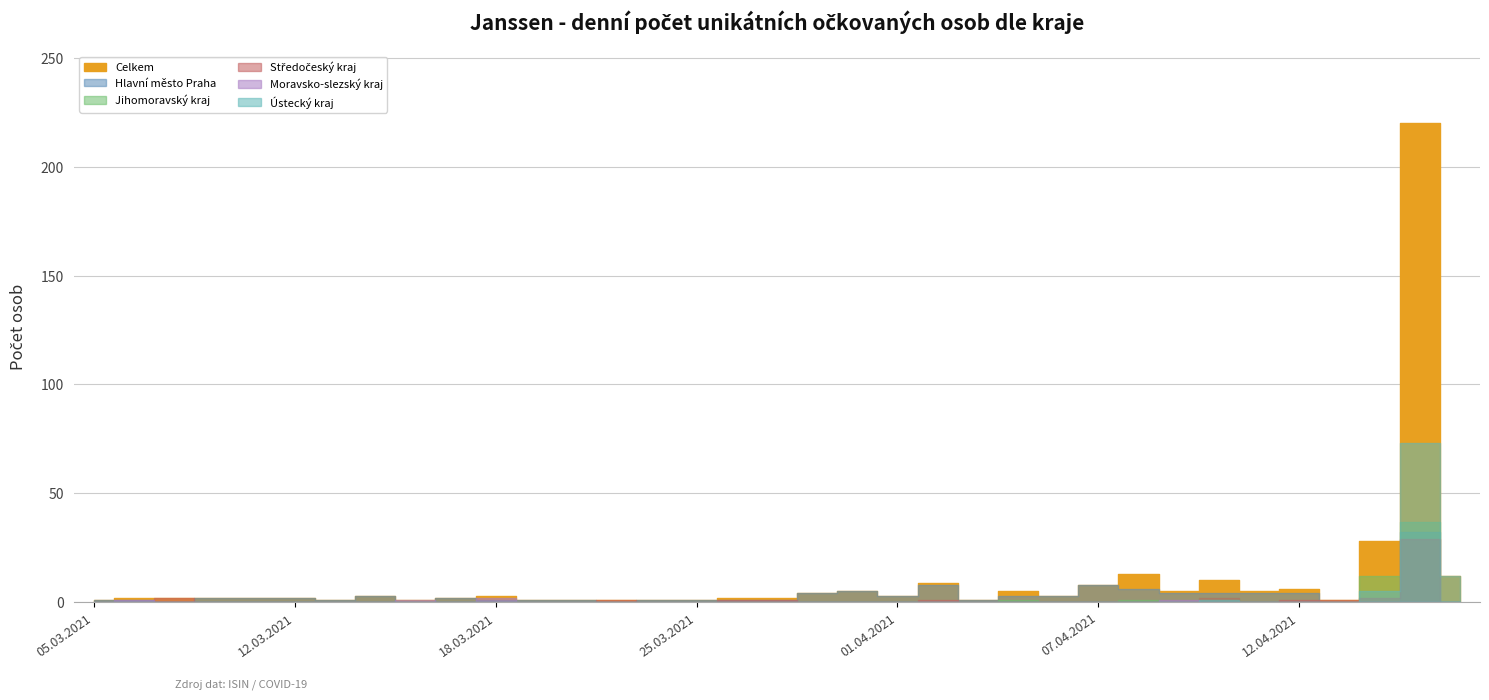

At which category is the sum across all series the highest?

23.04.2021